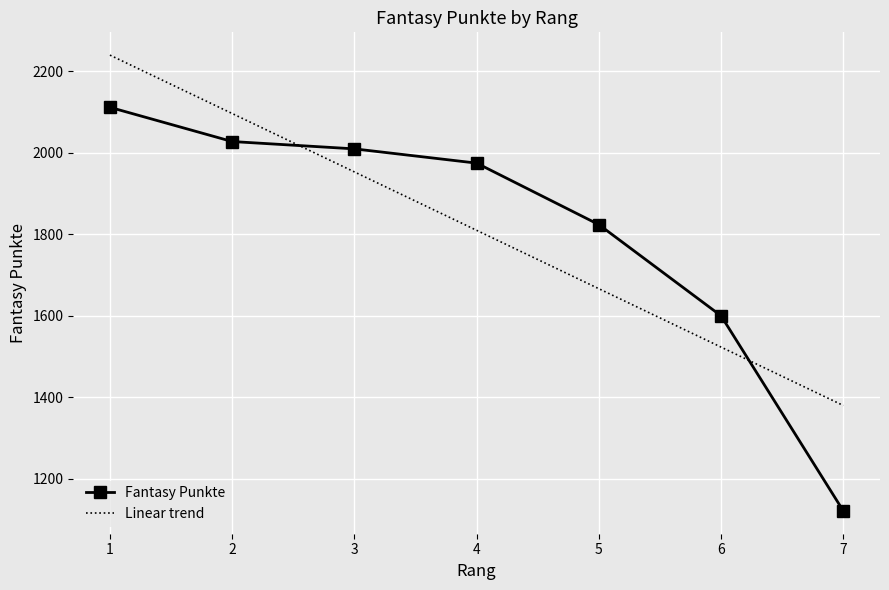

What is the minimum value for Fantasy Punkte?

1121